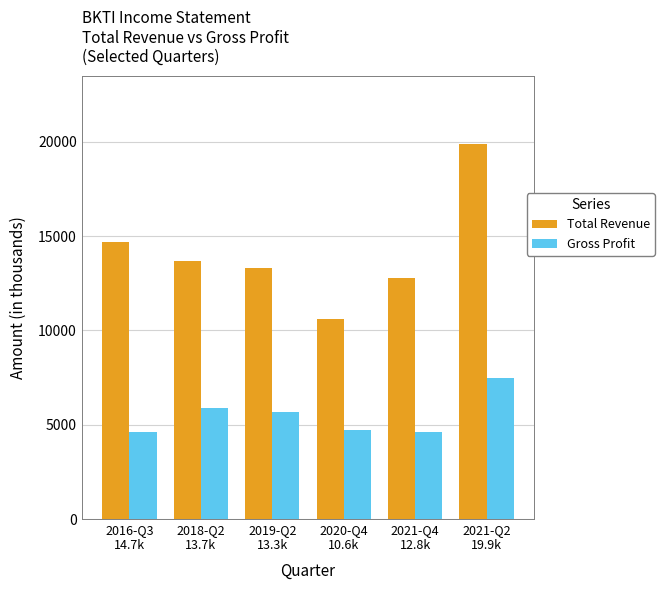

What is the value of the Gross Profit bar at the 5th from the left?

4600